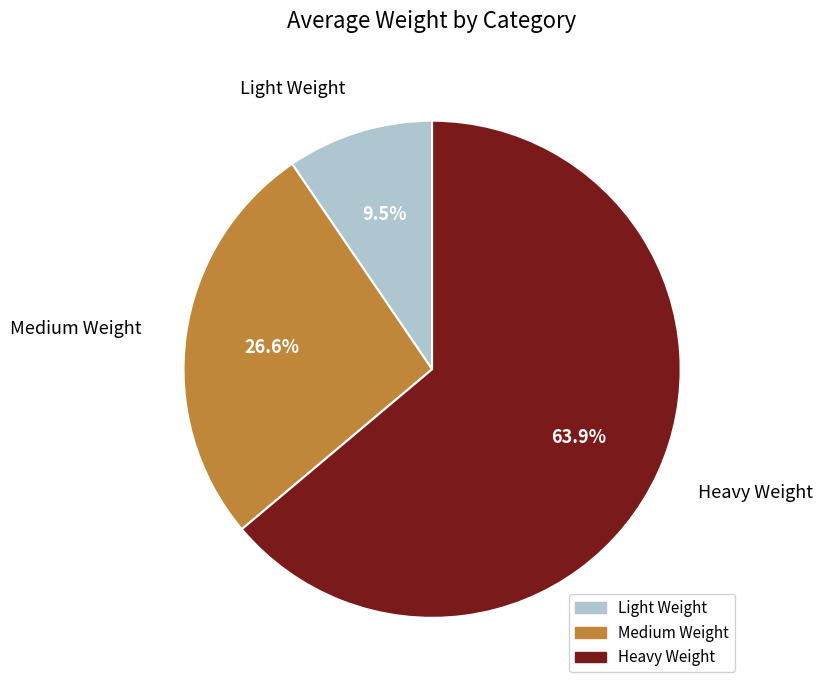

What is the smallest slice in the pie chart?

Light Weight